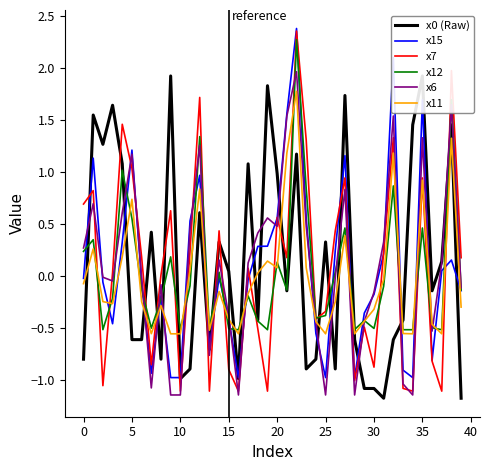

True or false: x12 has a value of 0.1 at 5.

False